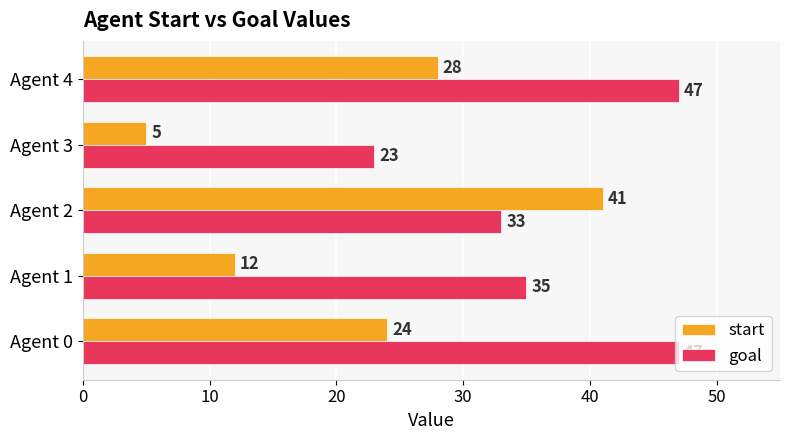

What is the sum of all start values?

110